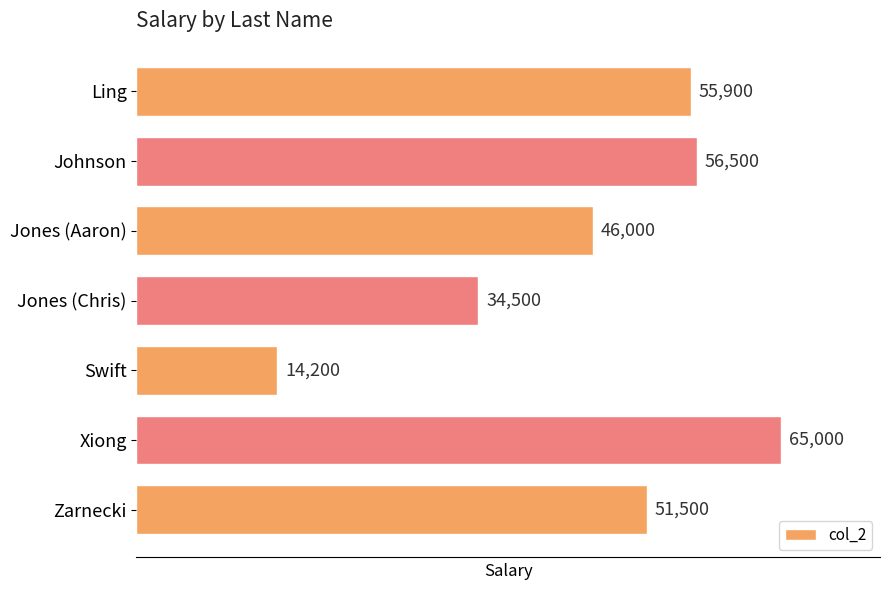

What is the smallest value displayed?

14200